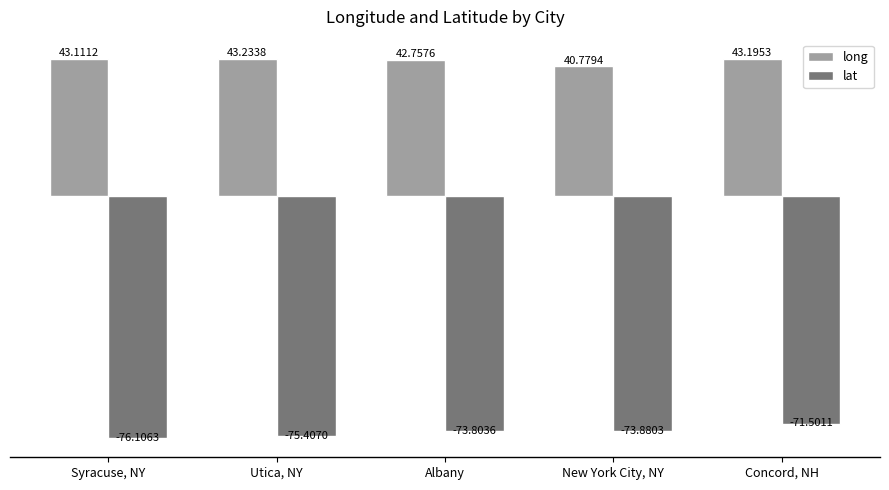

Reading left to right, list all the values displayed in this chart.

long: 43.1	43.2	42.8	40.8	43.2
lat: -76.1	-75.4	-73.8	-73.9	-71.5